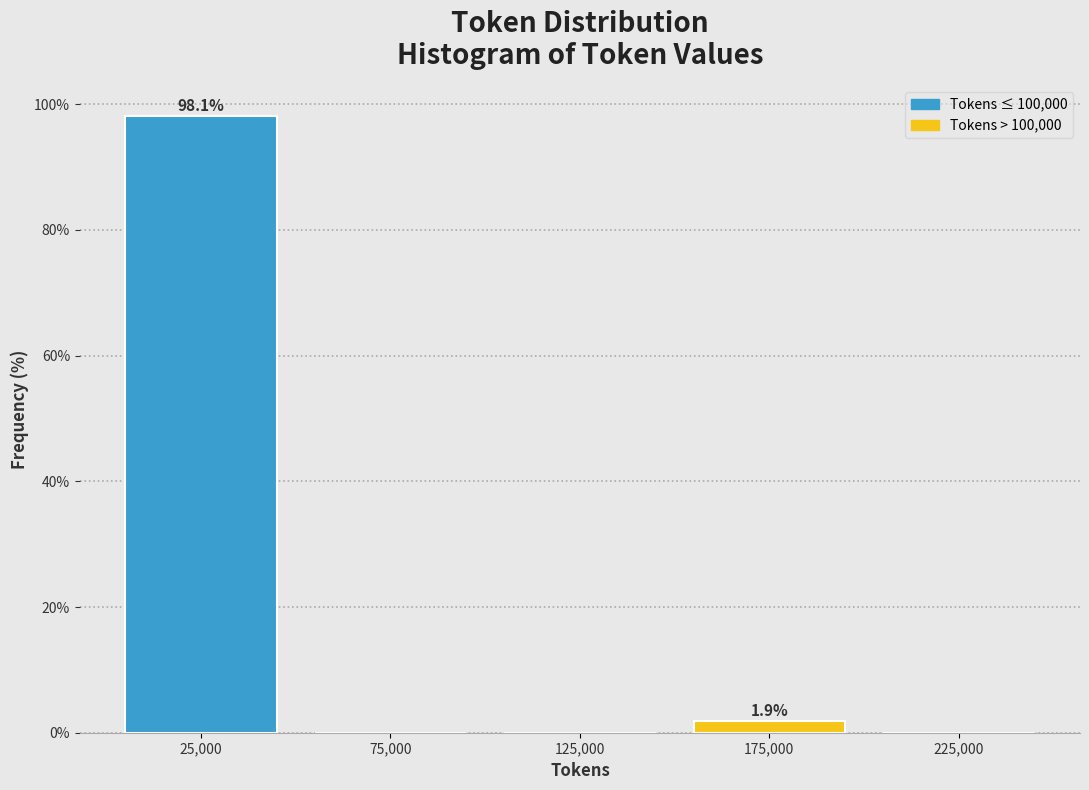

Which range on the x-axis has the tallest bar?

0 to 50000